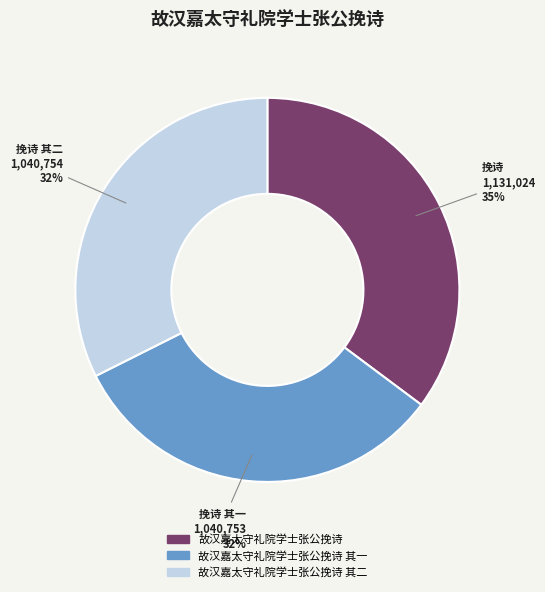

Which has a higher value, 故汉嘉太守礼院学士张公挽诗 其二 or 故汉嘉太守礼院学士张公挽诗?

故汉嘉太守礼院学士张公挽诗